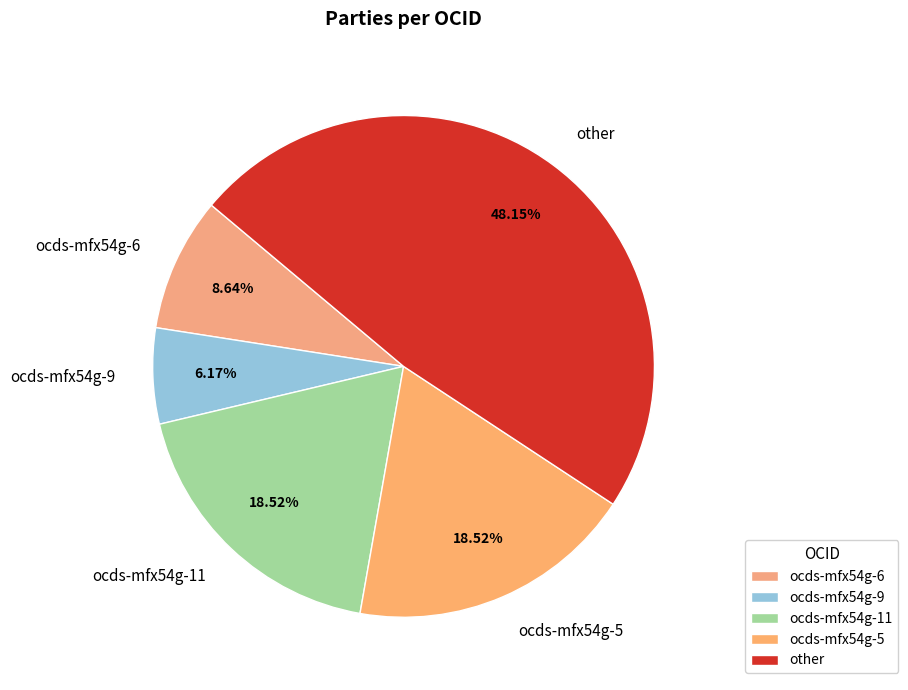

To the nearest percent, what portion does ocds-mfx54g-5 represent?

19%